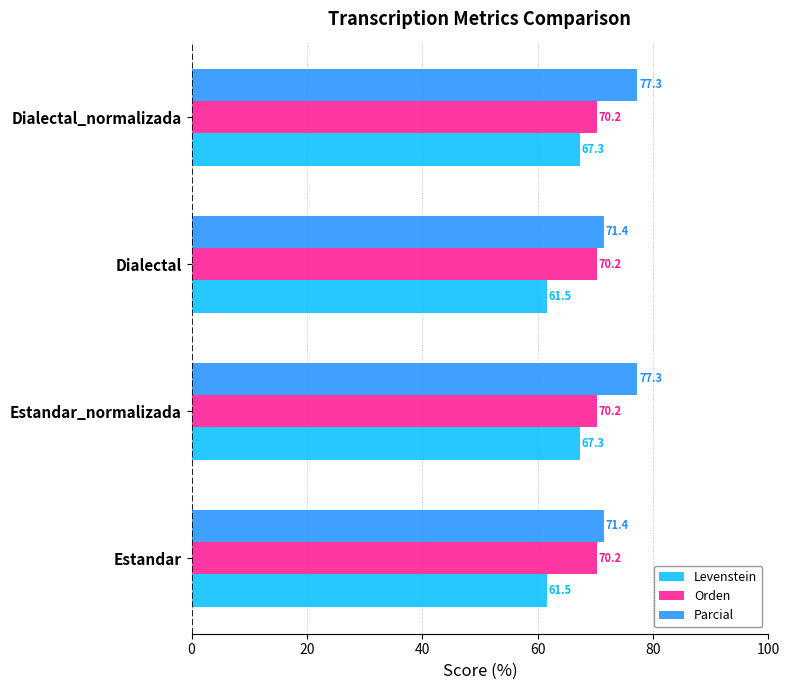

What is the maximum value shown in the chart?

77.3